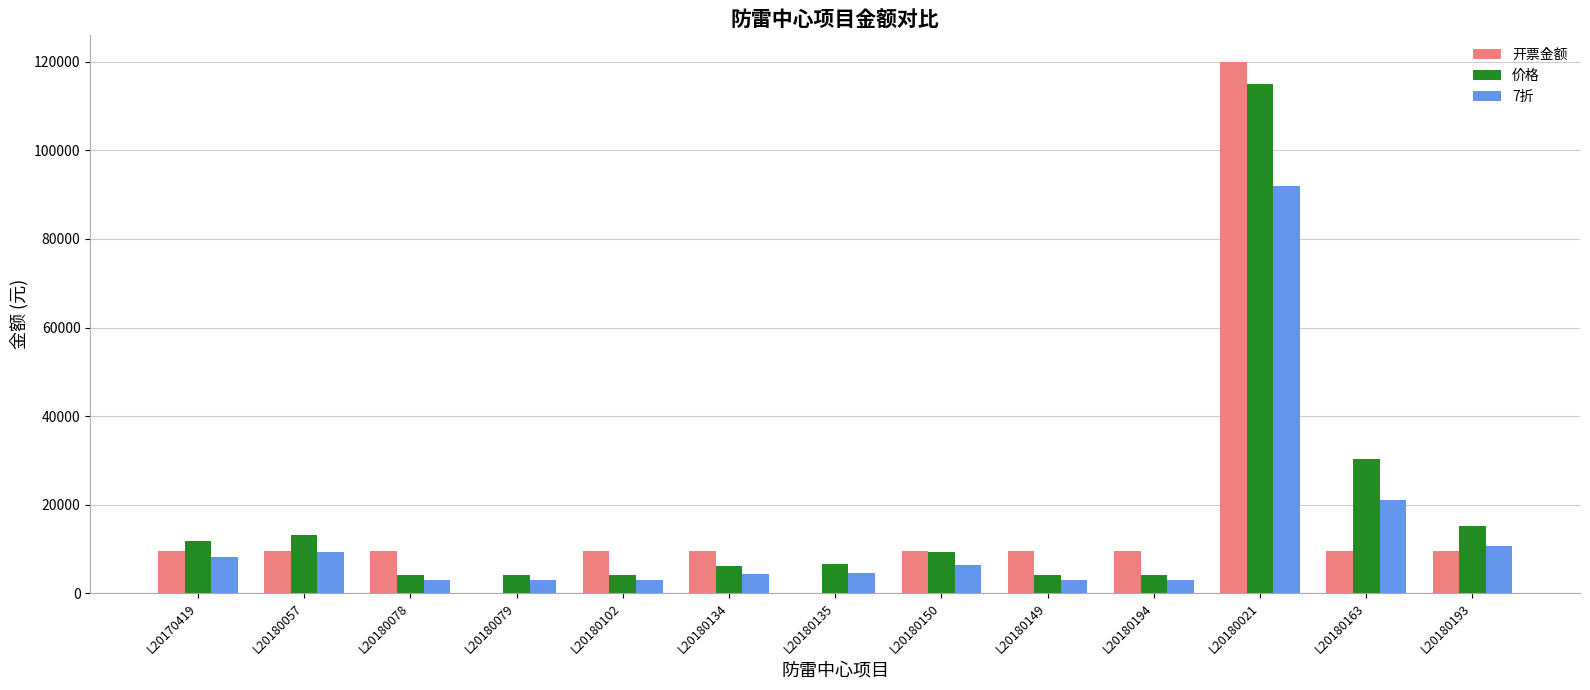

What is the spread (max minus min) of values at L20180150?

3060